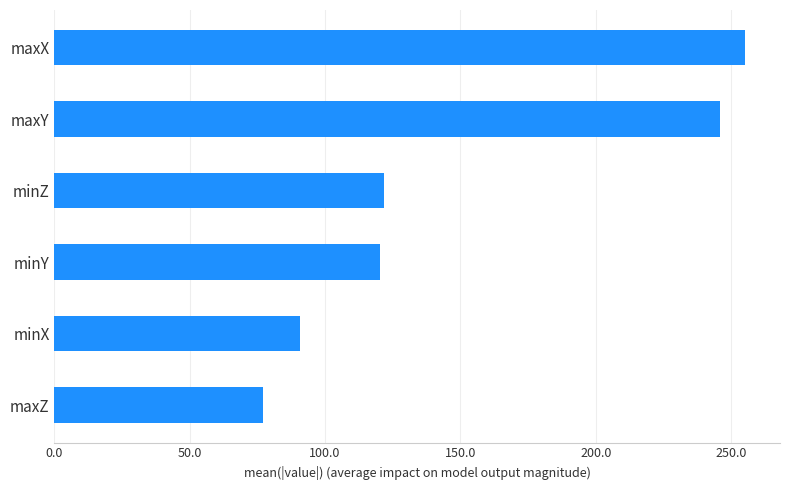

Reading top to bottom, extract all data points from this chart.

255.3	245.8	121.7	120.4	90.6	77.0